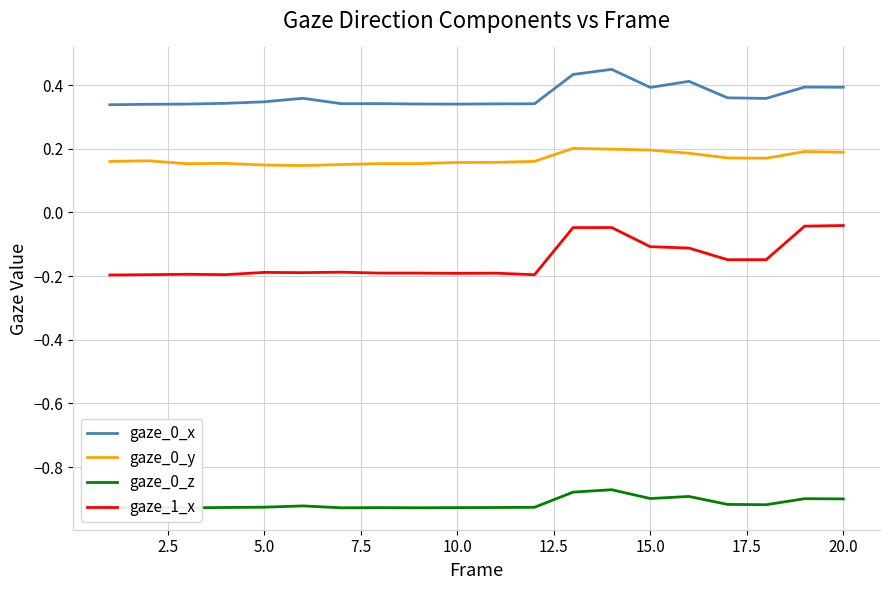

In gaze_0_x, how many points are lower than both neighbors (excluding endpoints)?

4